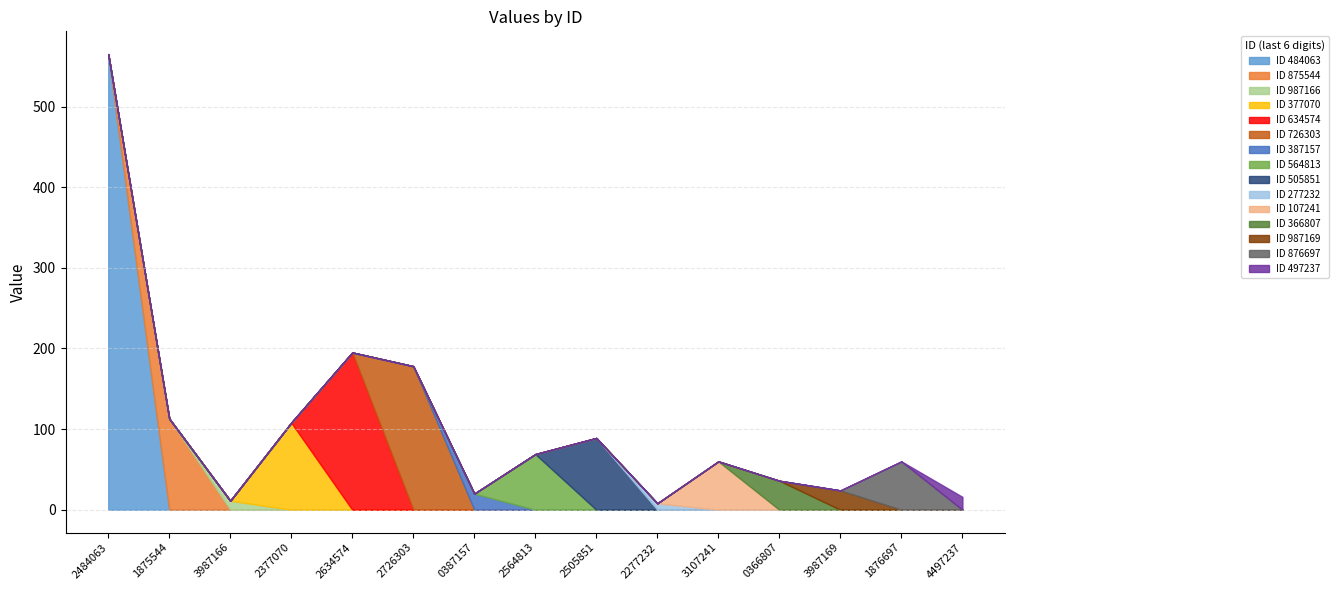

What is the greatest value displayed?

565.0